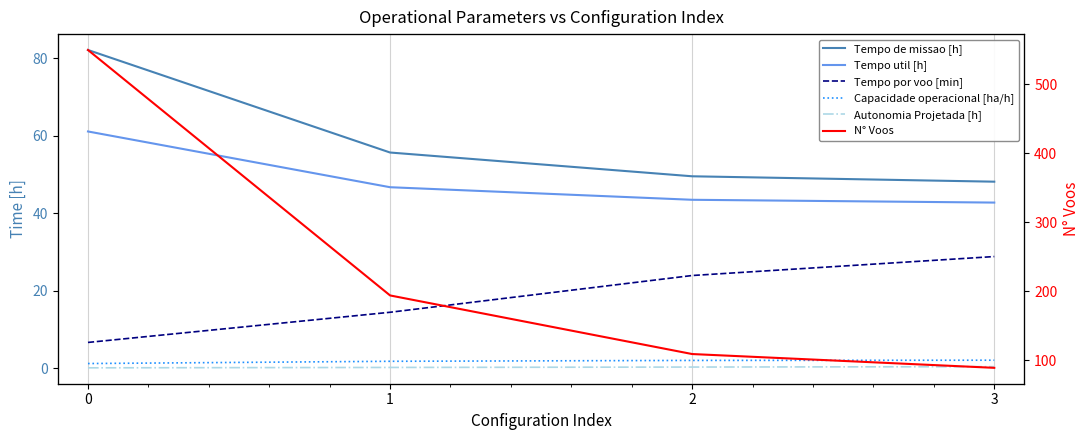

What is the difference between the maximum and second lowest values in the Autonomia Projetada [h] series?

0.2